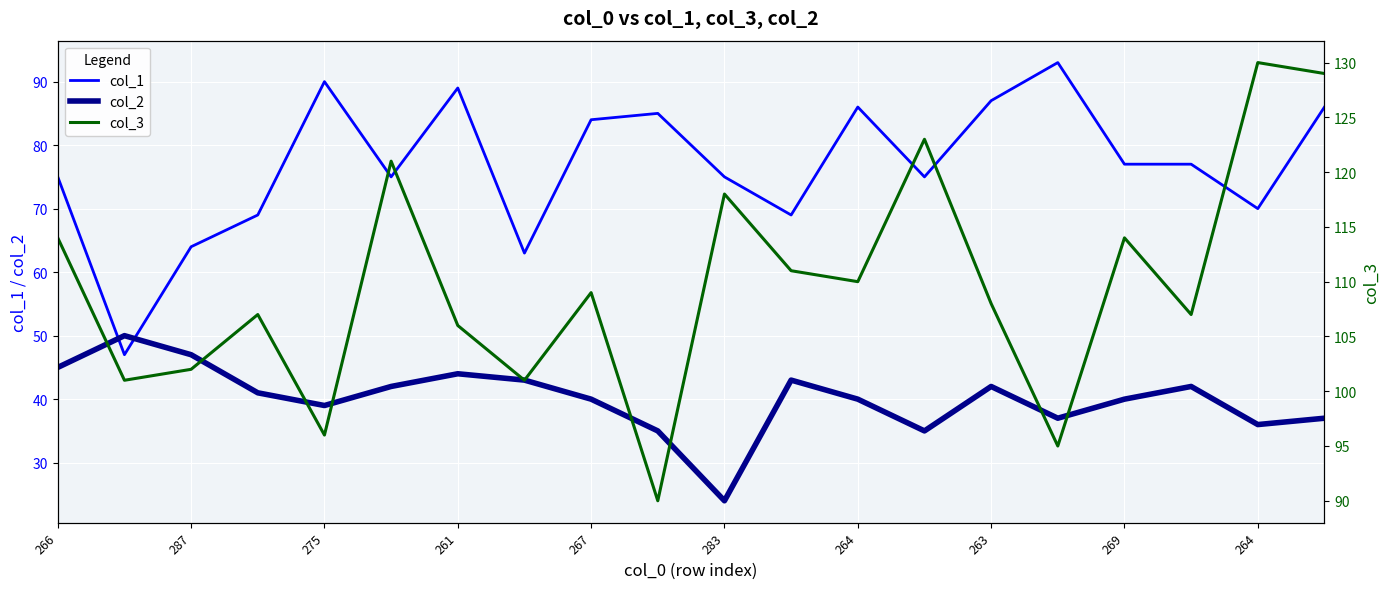

What are all the series names shown in the legend?

col_1, col_2, col_3